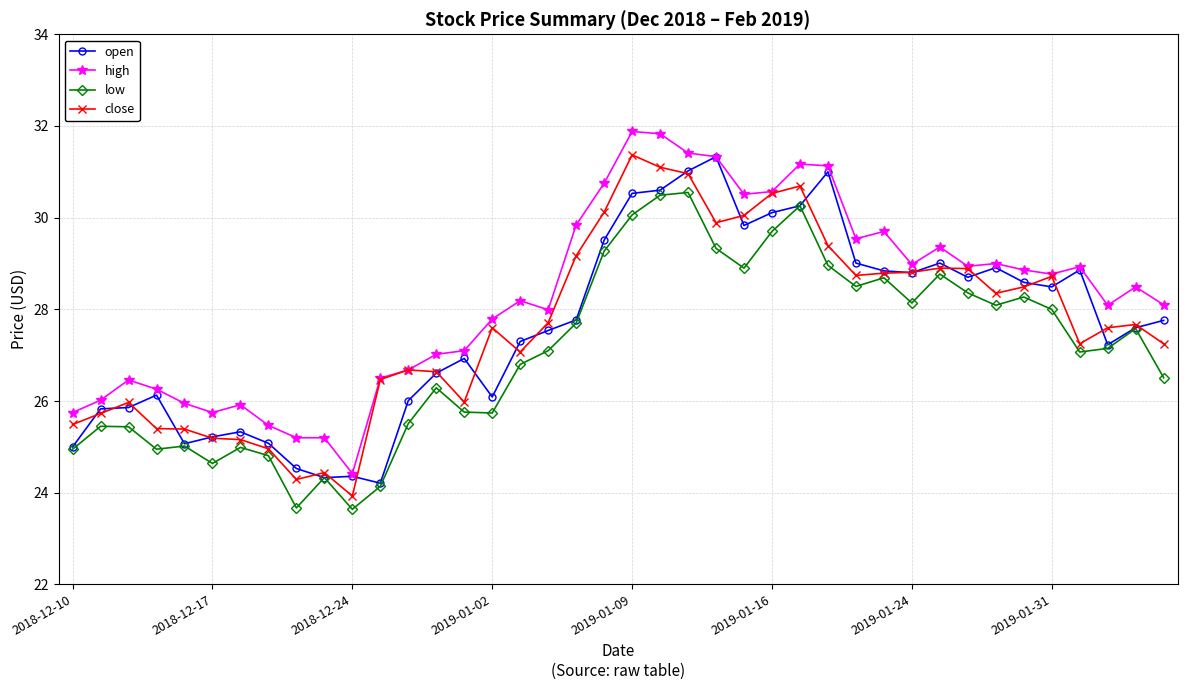

True or false: high and low cross at least once.

False